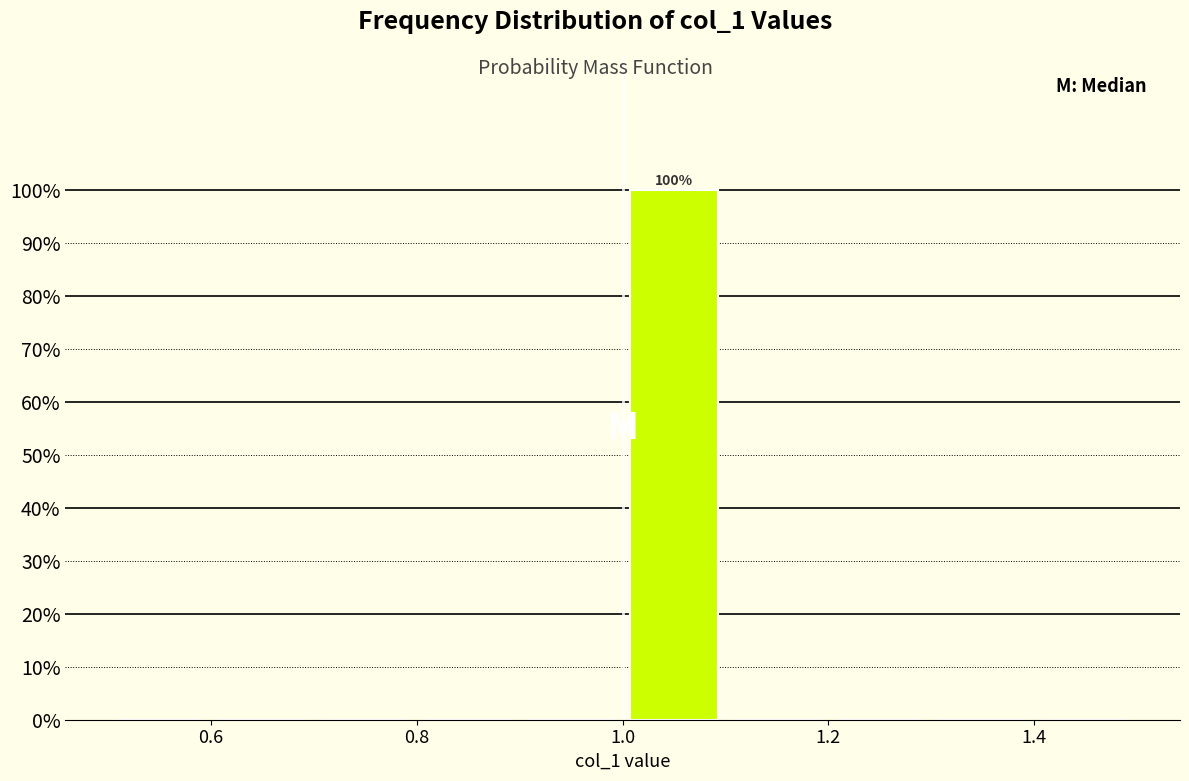

Which range on the x-axis has the tallest bar?

1.0 to 1.1